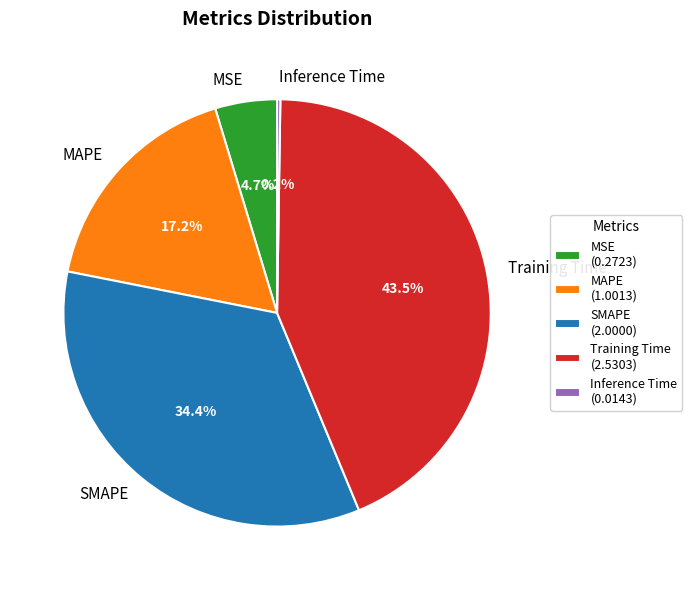

Is the sum of MSE and SMAPE greater than half?

No